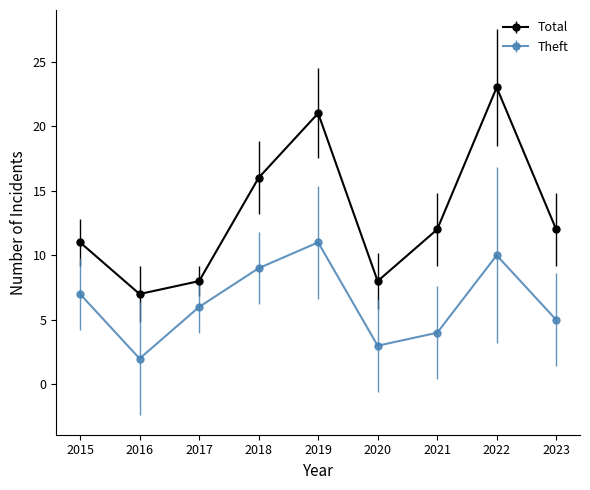

Reading right to left, what are all the values shown in this chart?

Total: 2023=12	2022=23	2021=12	2020=8	2019=21	2018=16	2017=8	2016=7	2015=11
Theft: 2023=5	2022=10	2021=4	2020=3	2019=11	2018=9	2017=6	2016=2	2015=7